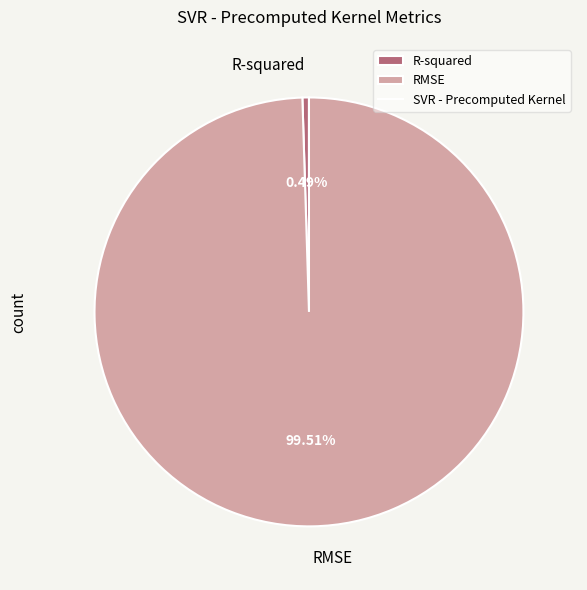

How many slices are in this pie chart?

2